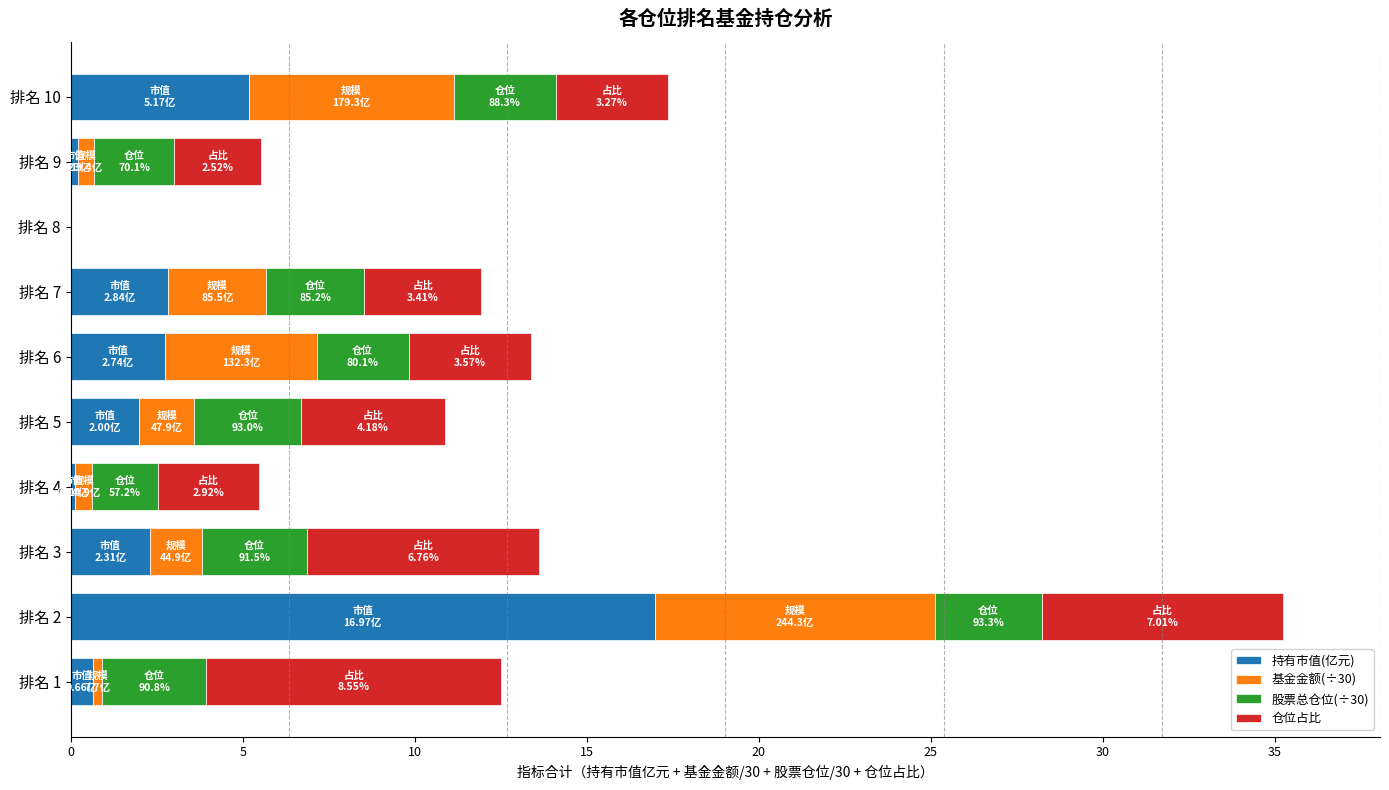

At which category is the sum across all series the highest?

排名 2